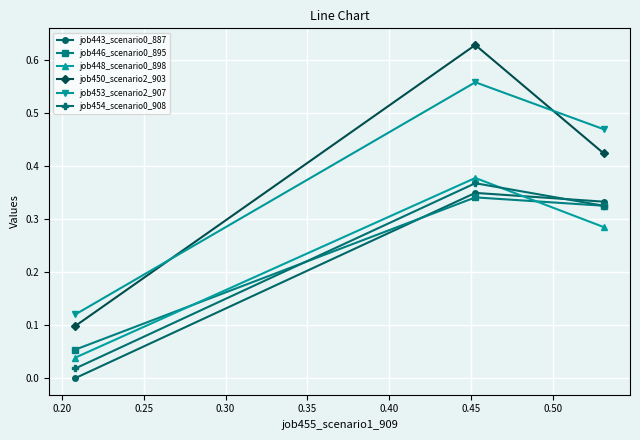

Which series has the largest range (max minus min)?

job450_scenario2_903